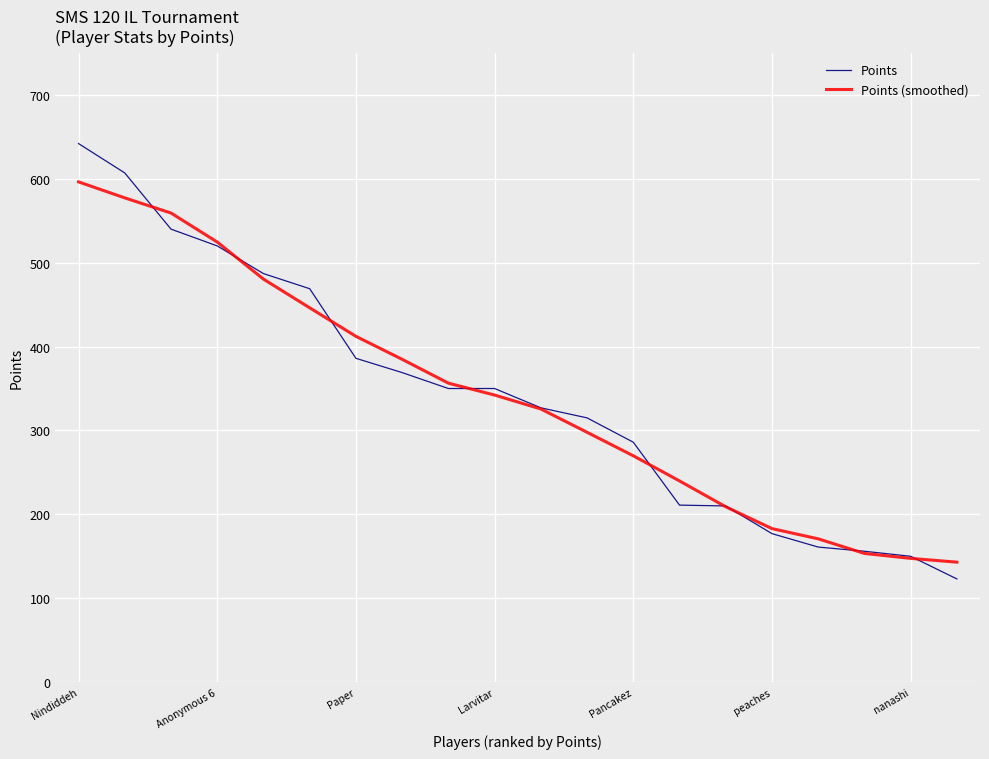

Rank the series by their maximum value, from lowest to highest.

Points (smoothed), Points